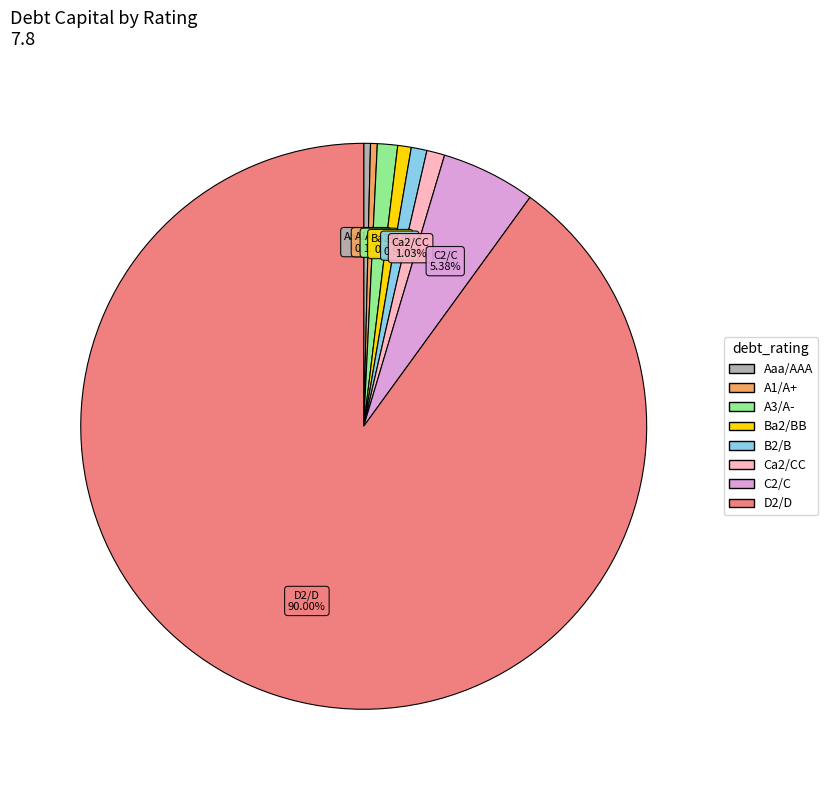

Does Ca2/CC account for over 50% of the chart?

No